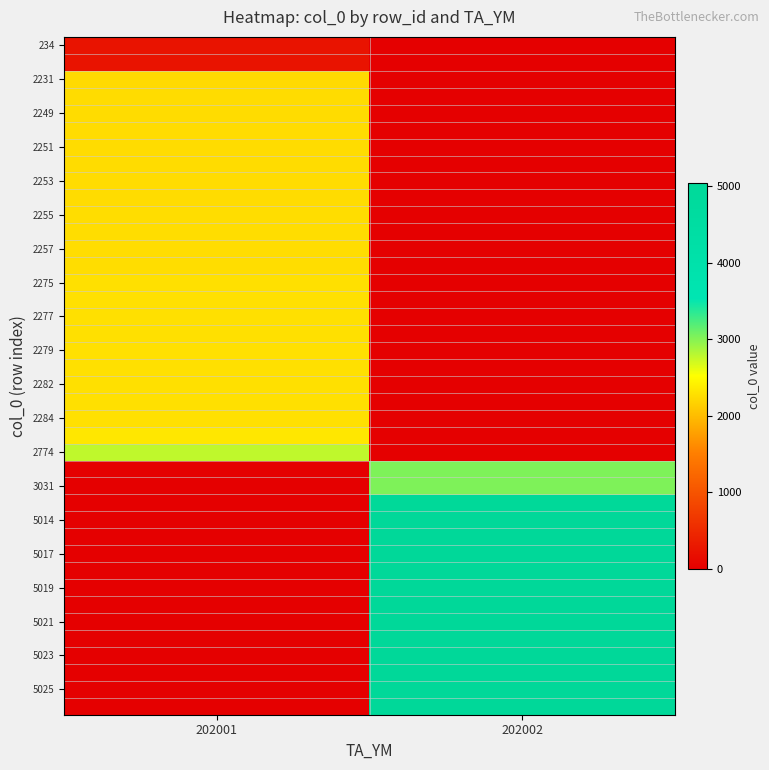

What is the total value across all series at 202002?

71318